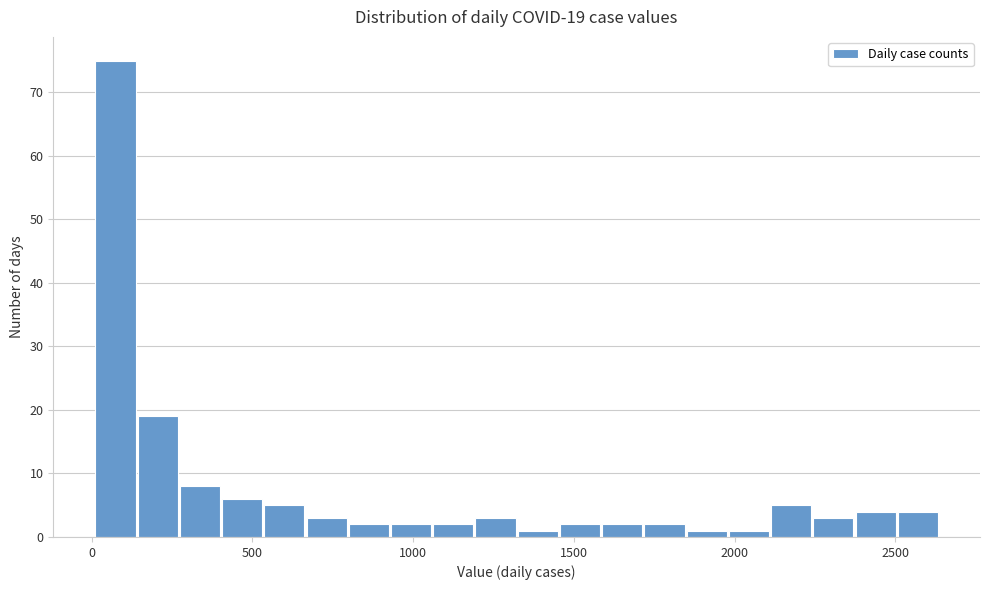

Read against the x-axis, roughly where is the centre of the tallest bar?

50